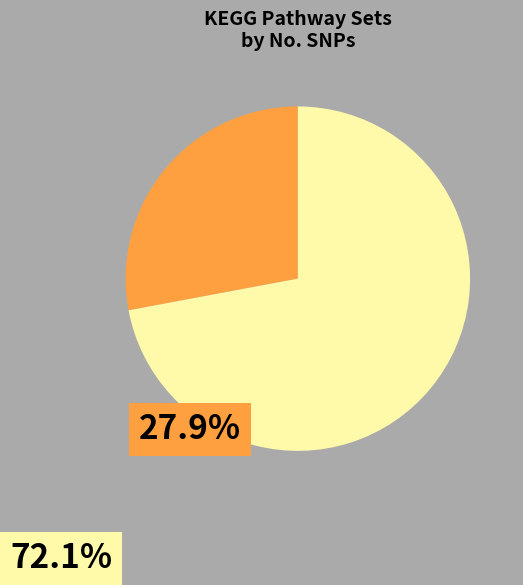

Count the number of slices in the pie.

2